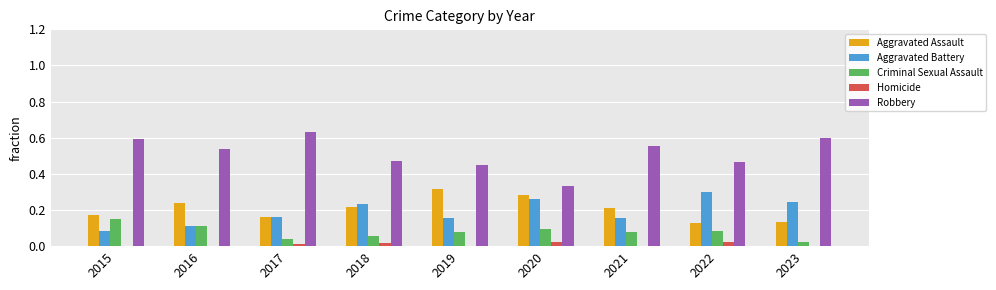

How many data points does each series have?

9